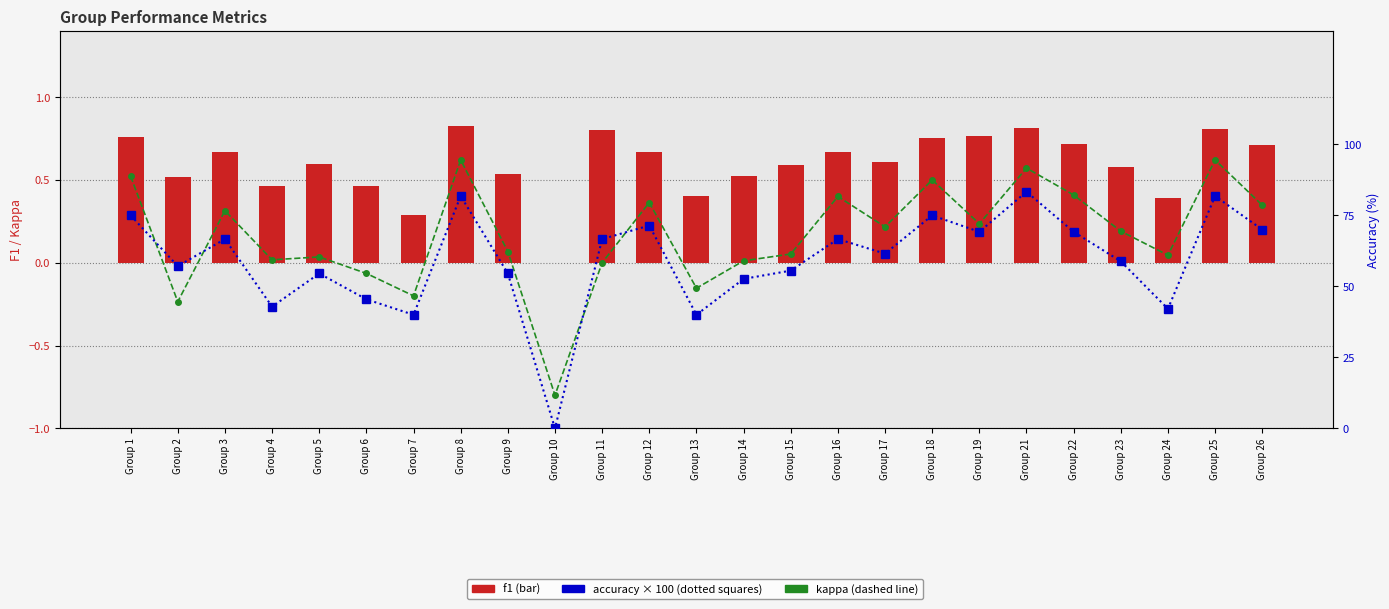

How many values in the accuracy series are below 61?

12